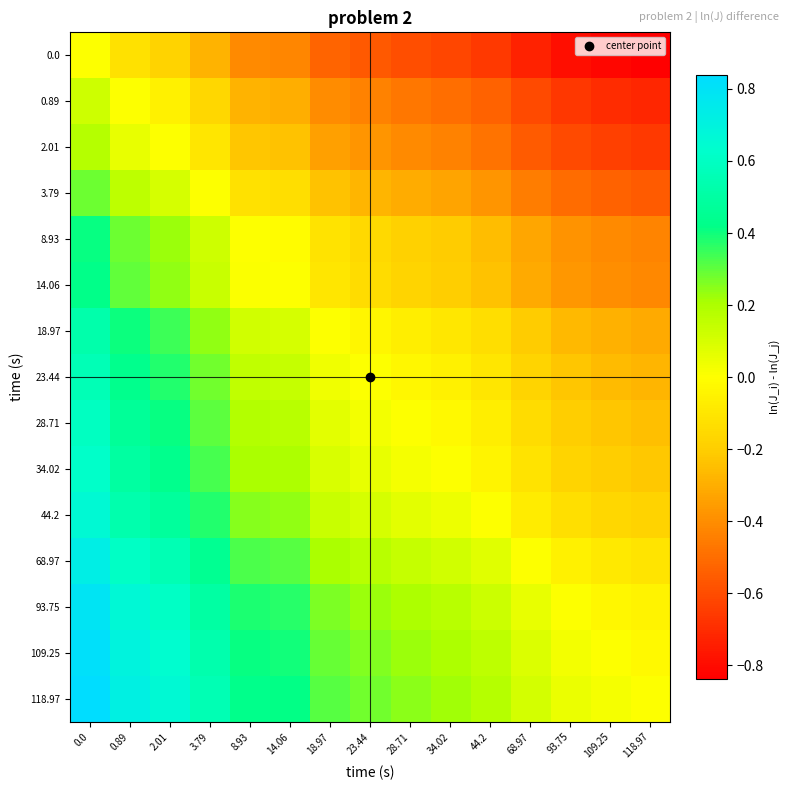

At which category does the chart reach its minimum across all series?

118.97